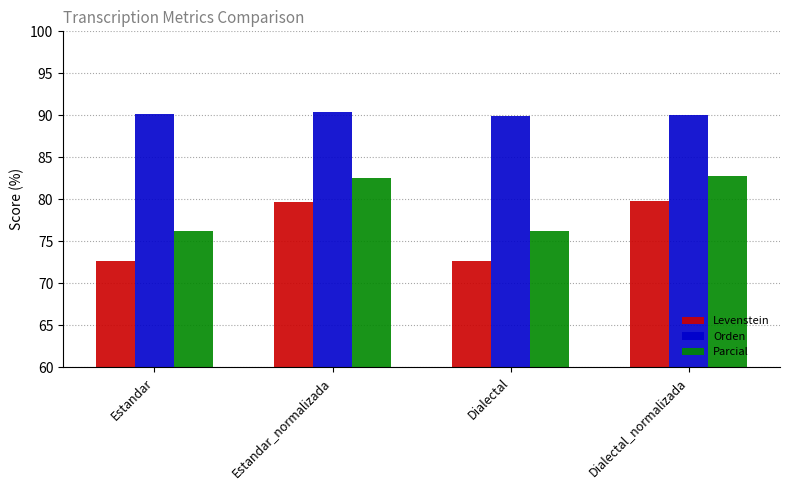

List the series in order of their peak value, highest first.

Orden, Parcial, Levenstein